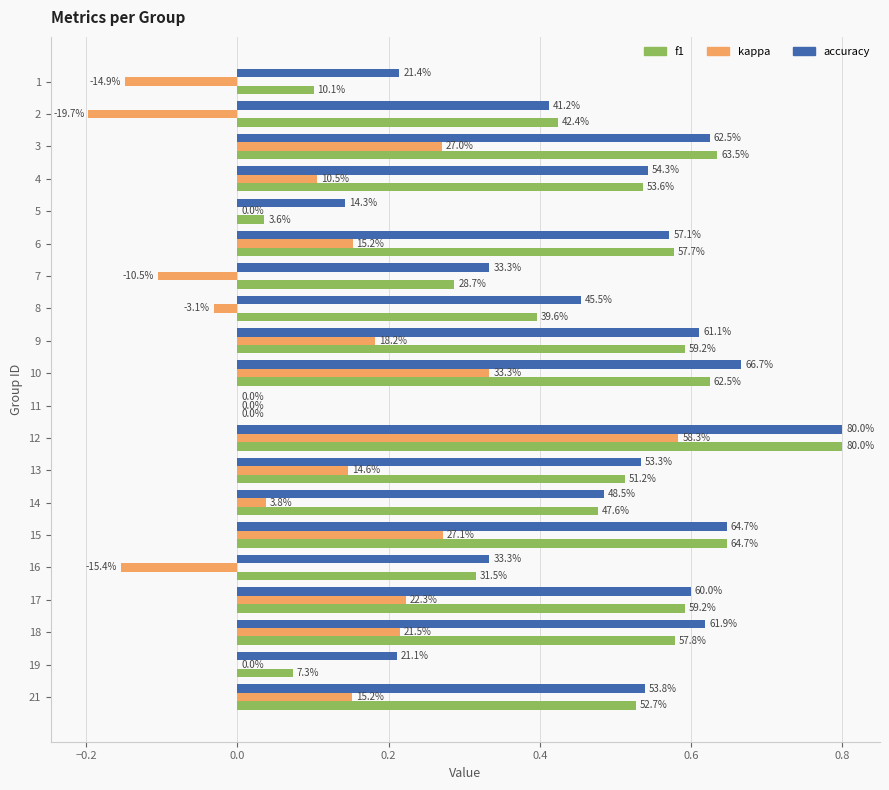

Rank the series at 21 from highest to lowest value.

accuracy, f1, kappa